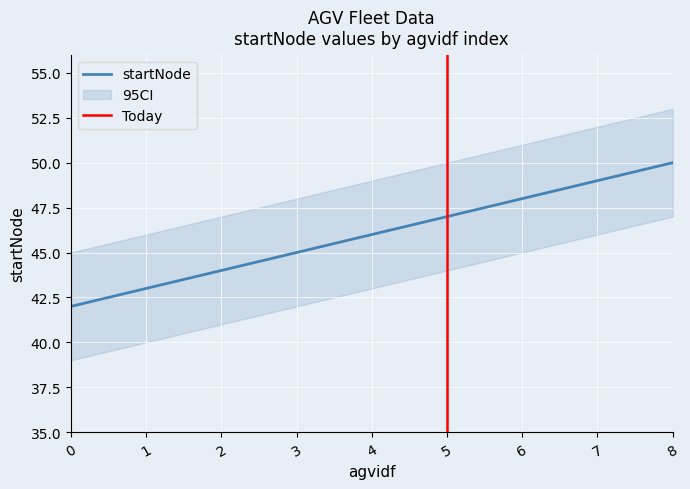

The value of startNode at 0 is 42. True or false?

True